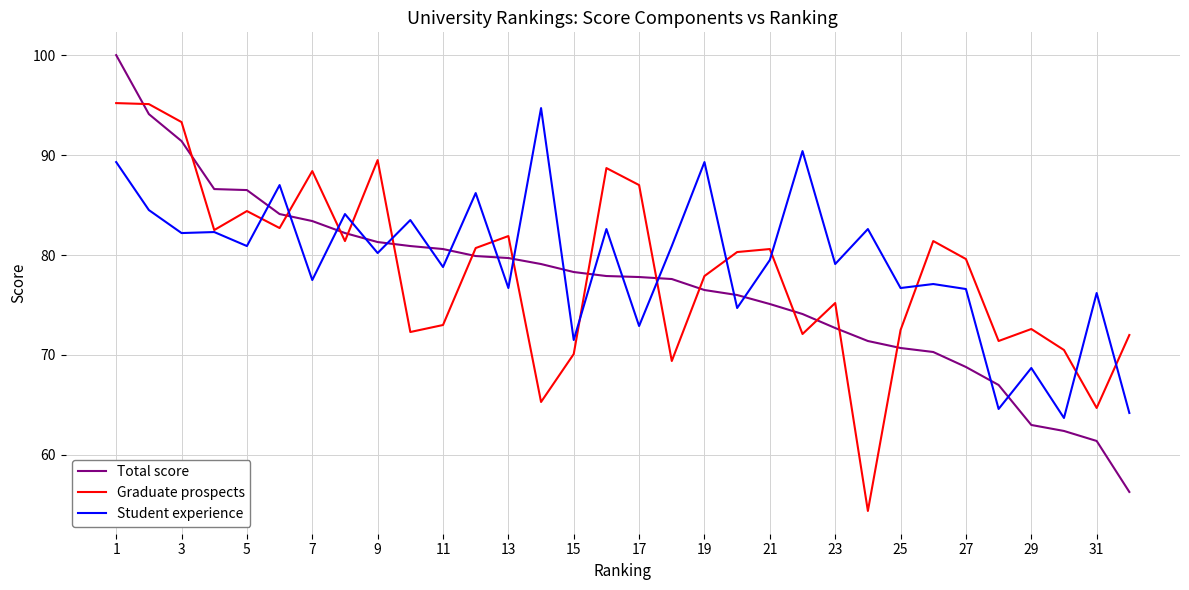

Which series ends up on top after the final intersection of Total score and Graduate prospects?

Graduate prospects